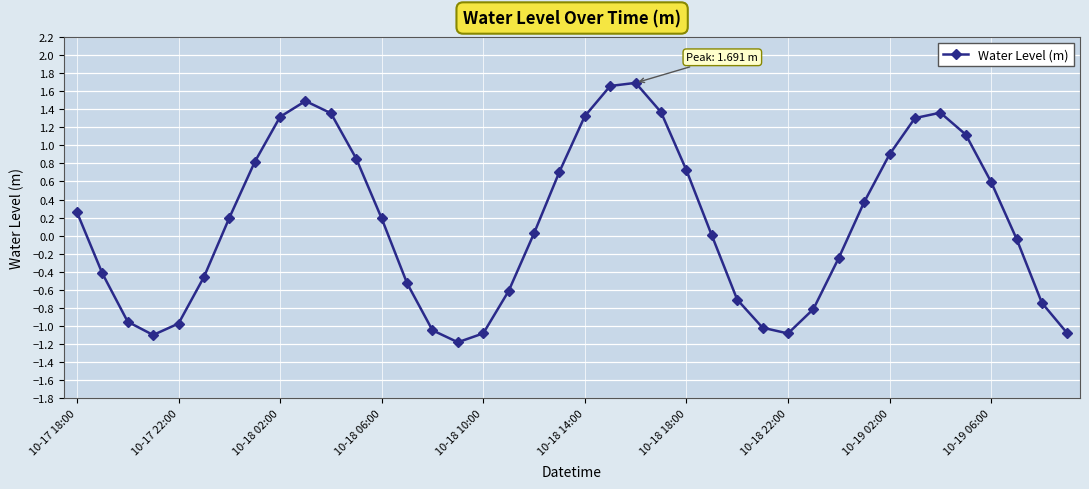

How many categories are shown in the chart?

40